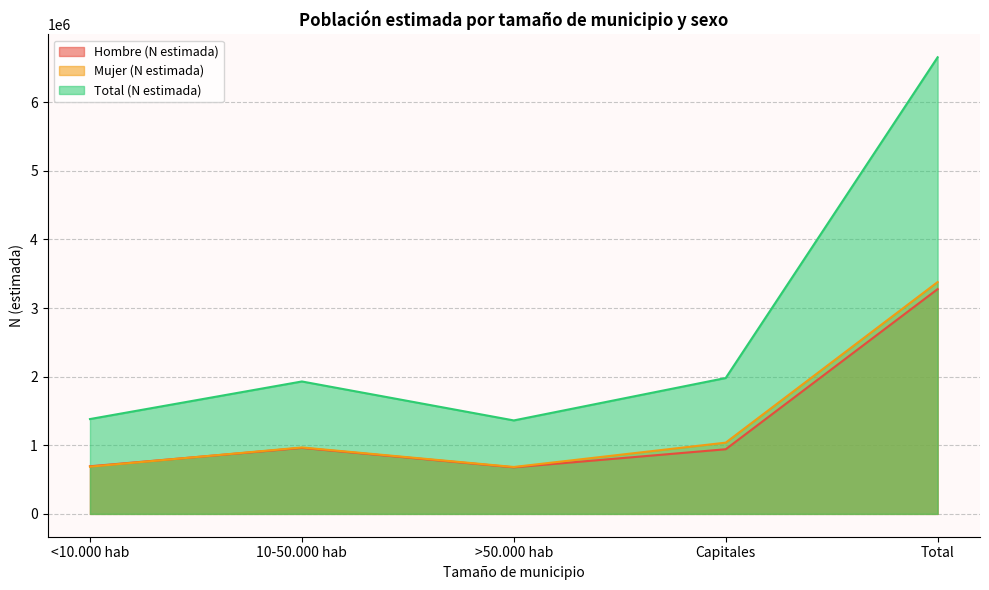

At which label is Mujer (N estimada) closest to 2031519?

Capitales